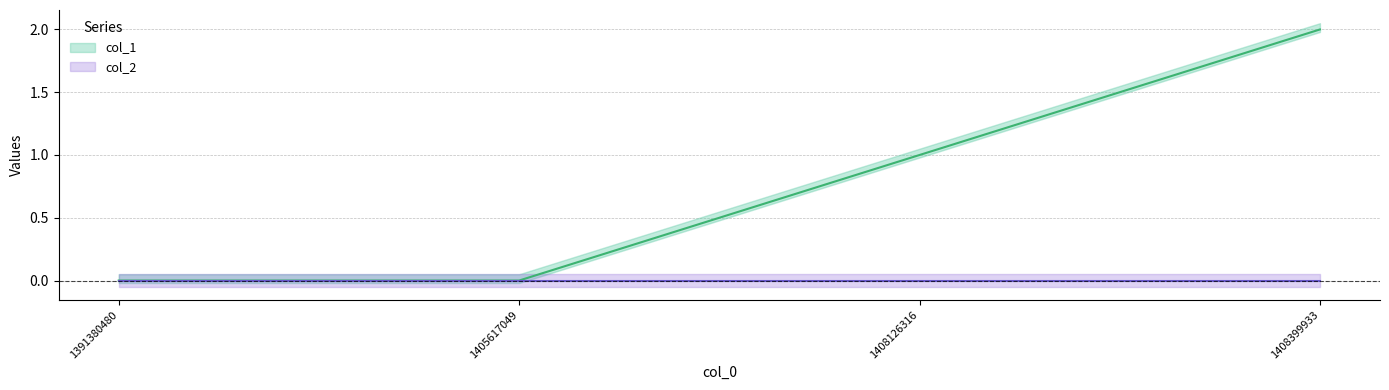

Which label corresponds to the smallest value in the chart?

1391380480